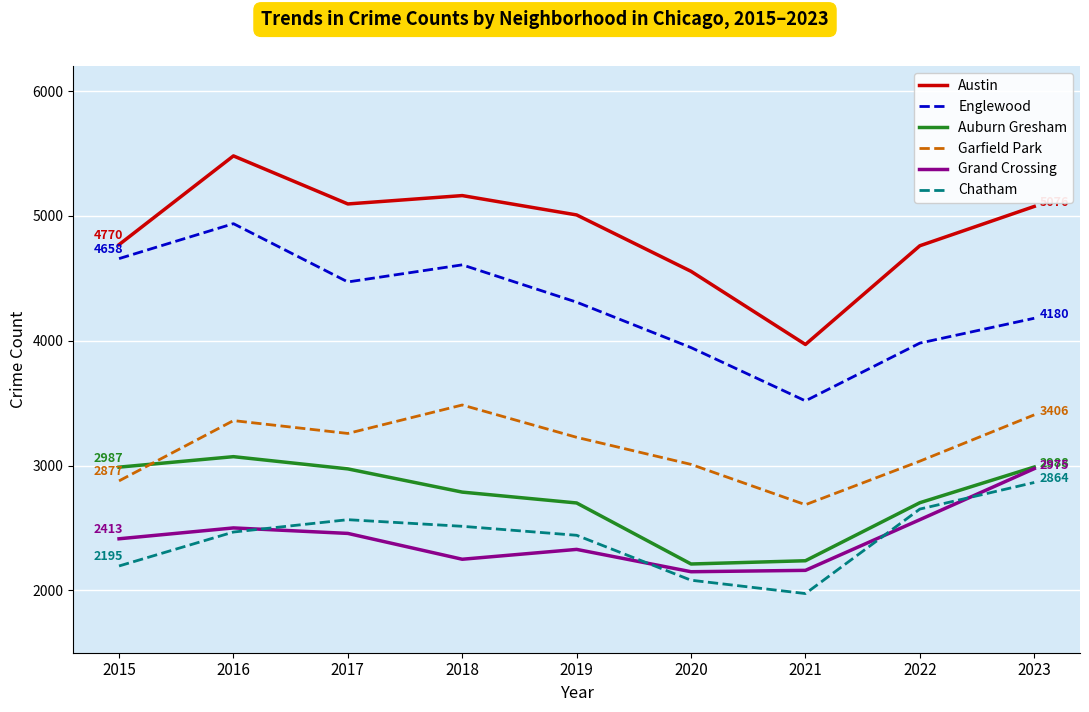

At which category does the chart reach its minimum across all series?

2021